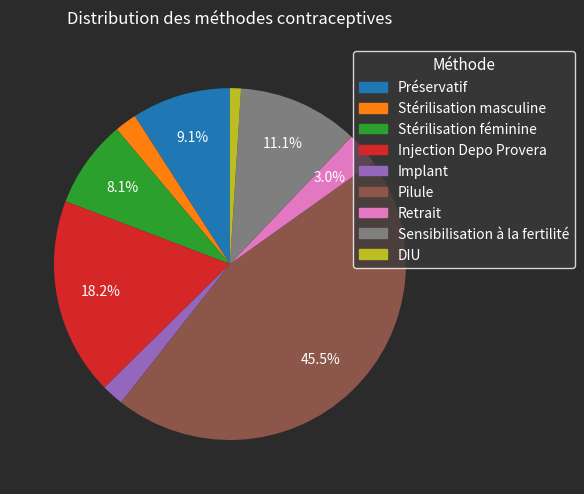

What is the largest slice in the pie chart?

Pilule